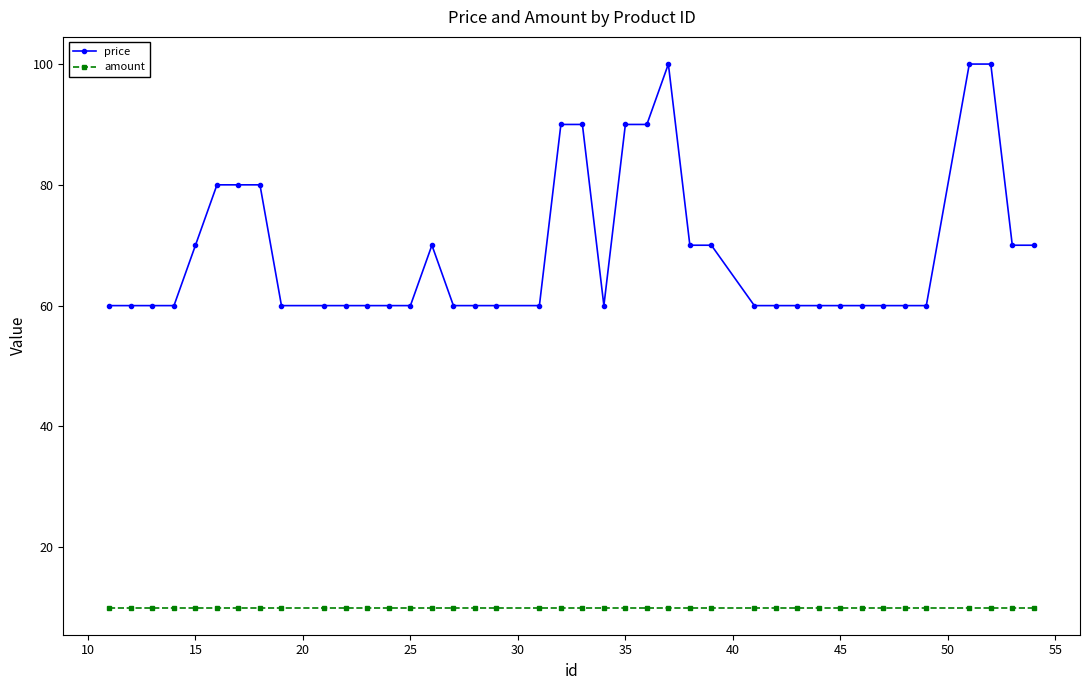

At how many categories does at least one series exceed 83?

7